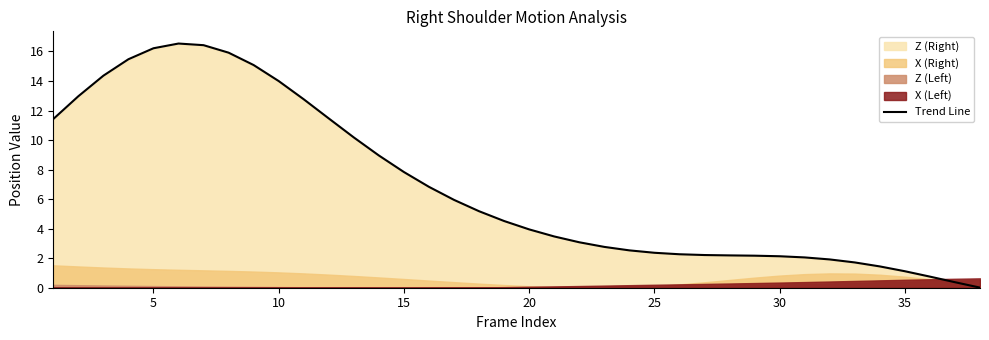

What is the maximum value for Trend Line?

16.5